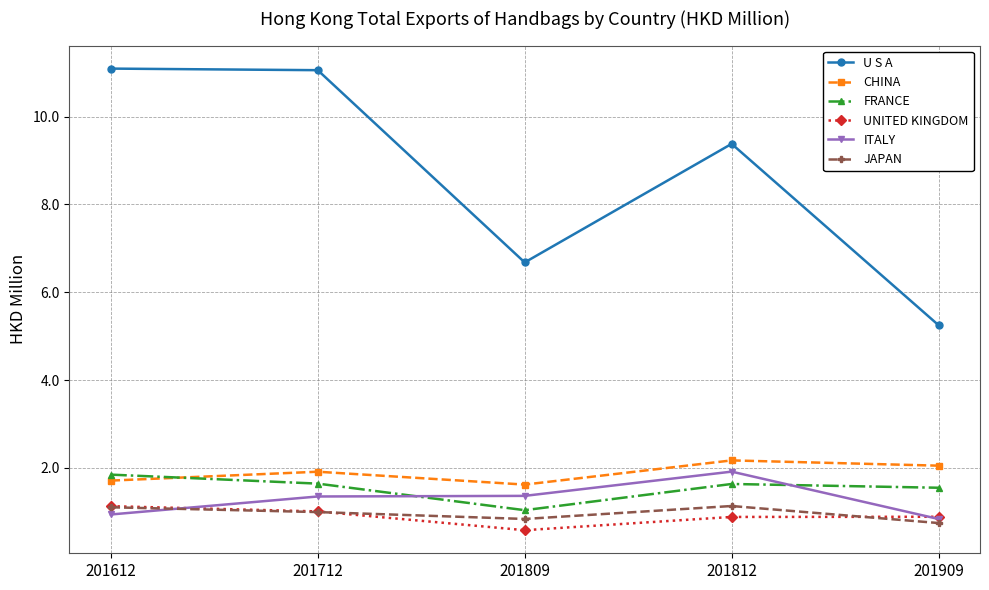

What is the difference between the JAPAN values at 201812 and 201909?

0.4